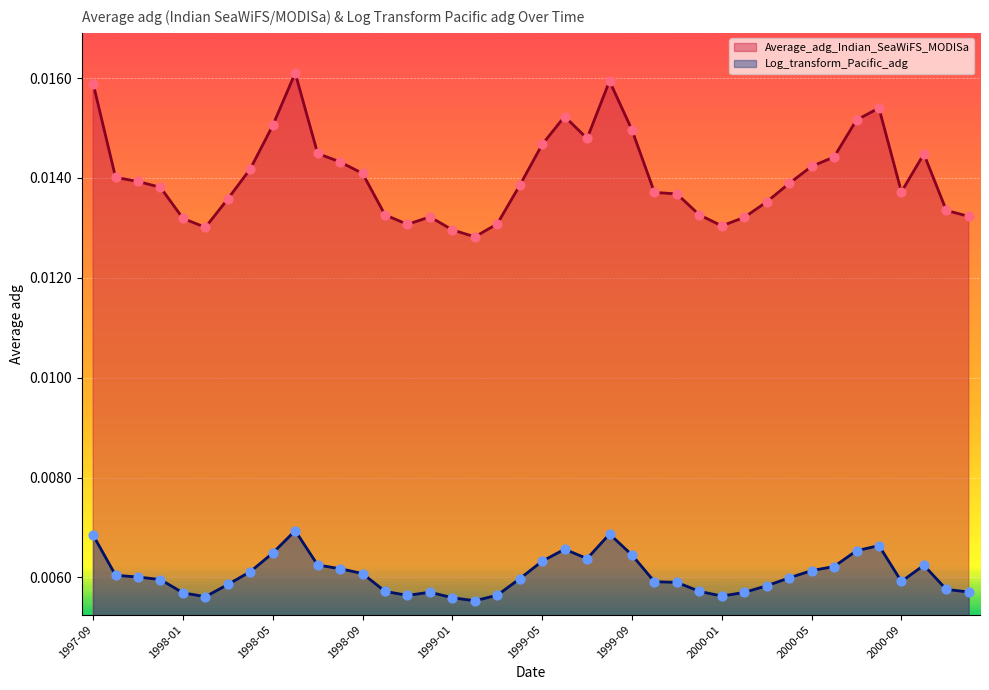

Which series reaches the maximum Y coordinate?

Average_adg_Indian_SeaWiFS_MODISa